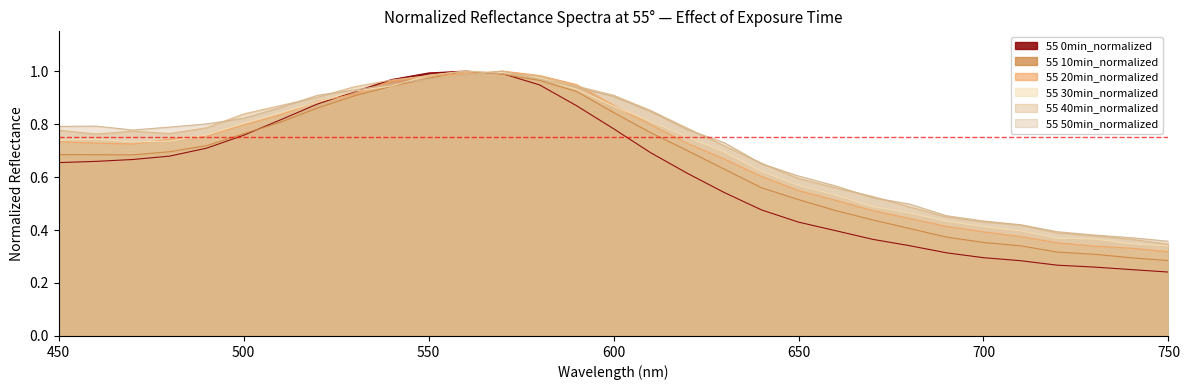

True or false: 55 30min_normalized has a value of 0.4 at 690.

True